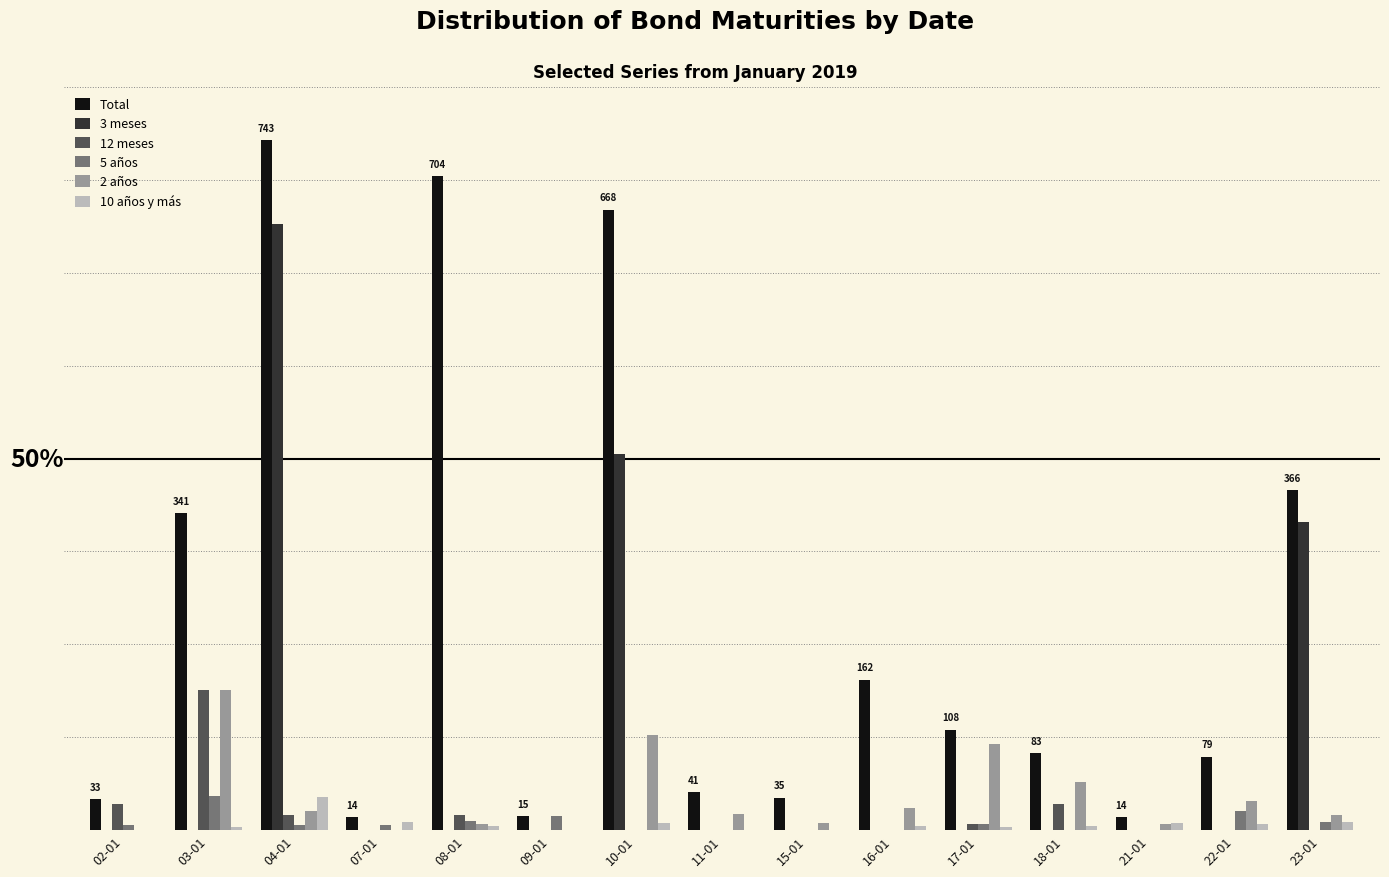

What is the difference between the second highest and minimum values in the 3 meses series?

405